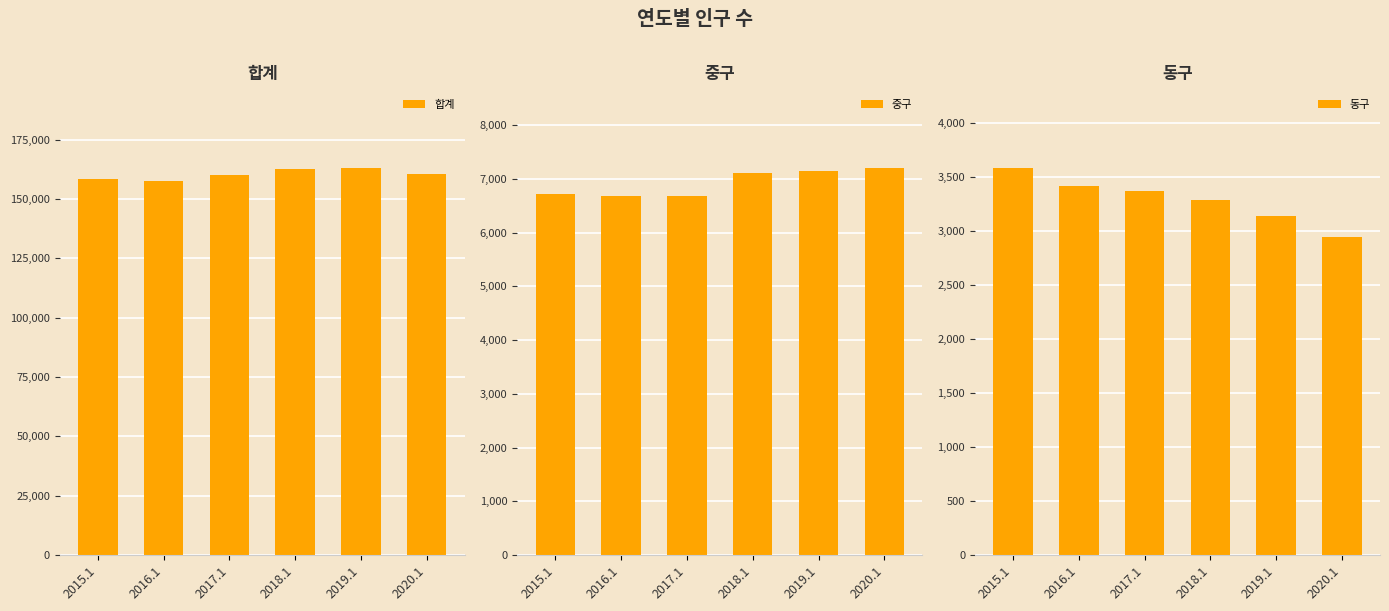

At 2016.1, list the series in order from largest to smallest.

합계, 중구, 동구